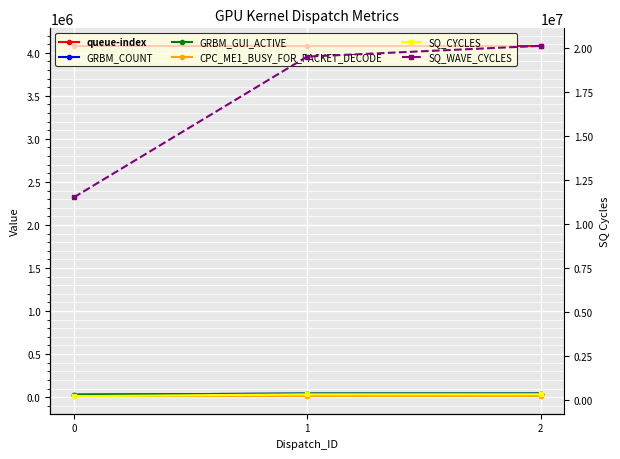

The value of GRBM_COUNT at 2 is 64251. True or false?

False